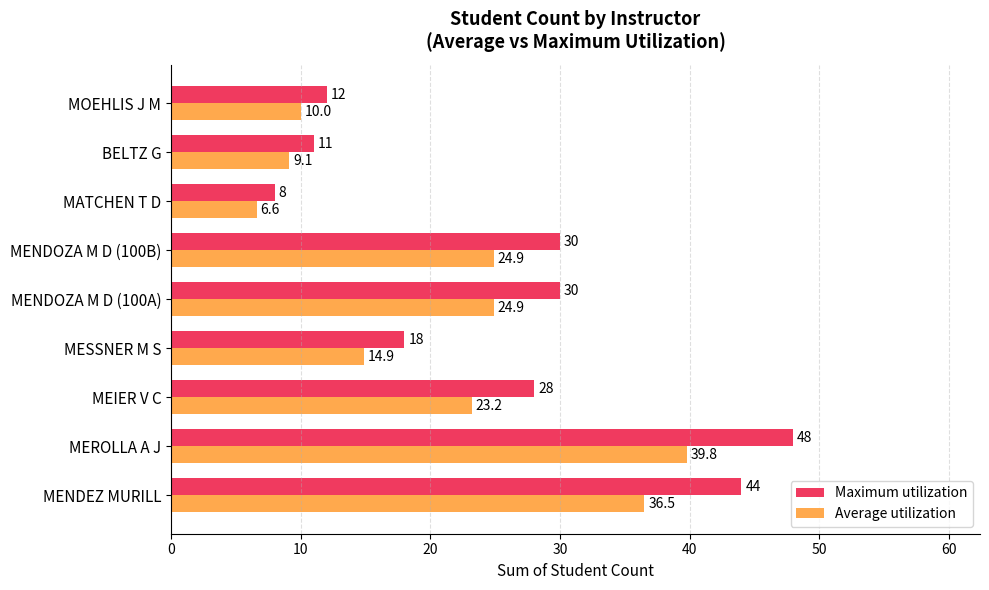

Rank the series by their maximum value, from lowest to highest.

Average utilization, Maximum utilization